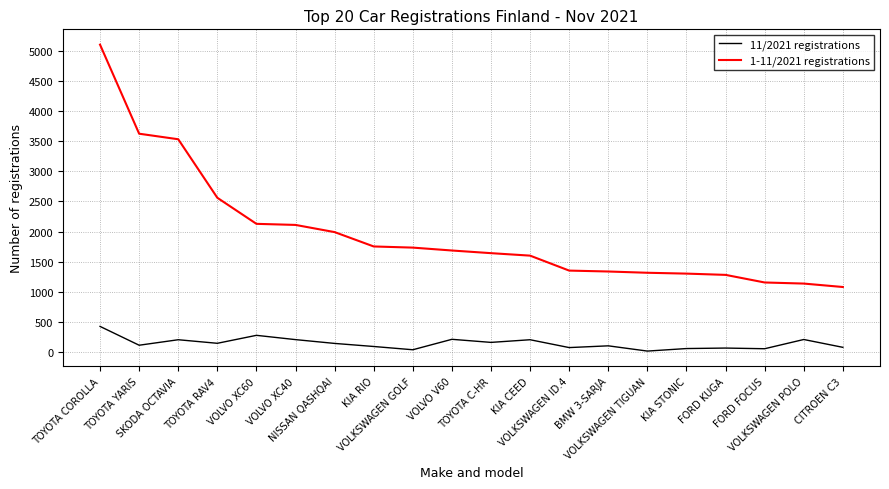

Is it true that 11/2021 registrations equals 61 at KIA STONIC?

True